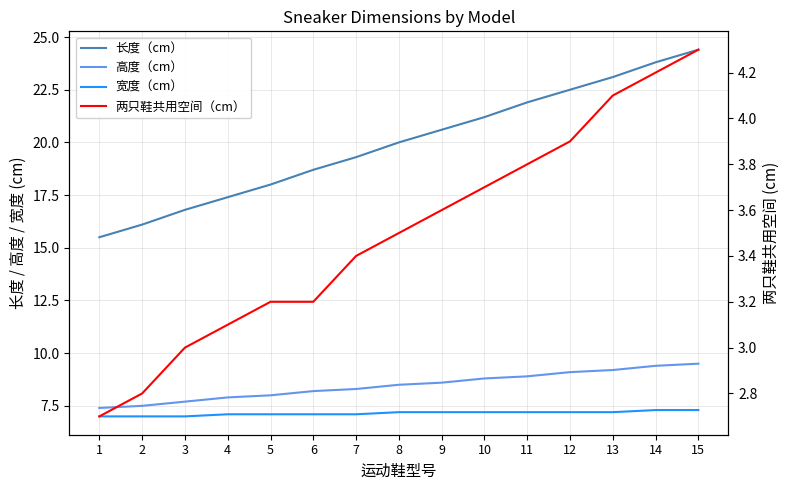

What is the difference between the 高度（cm） values at 14 and 7?

1.1